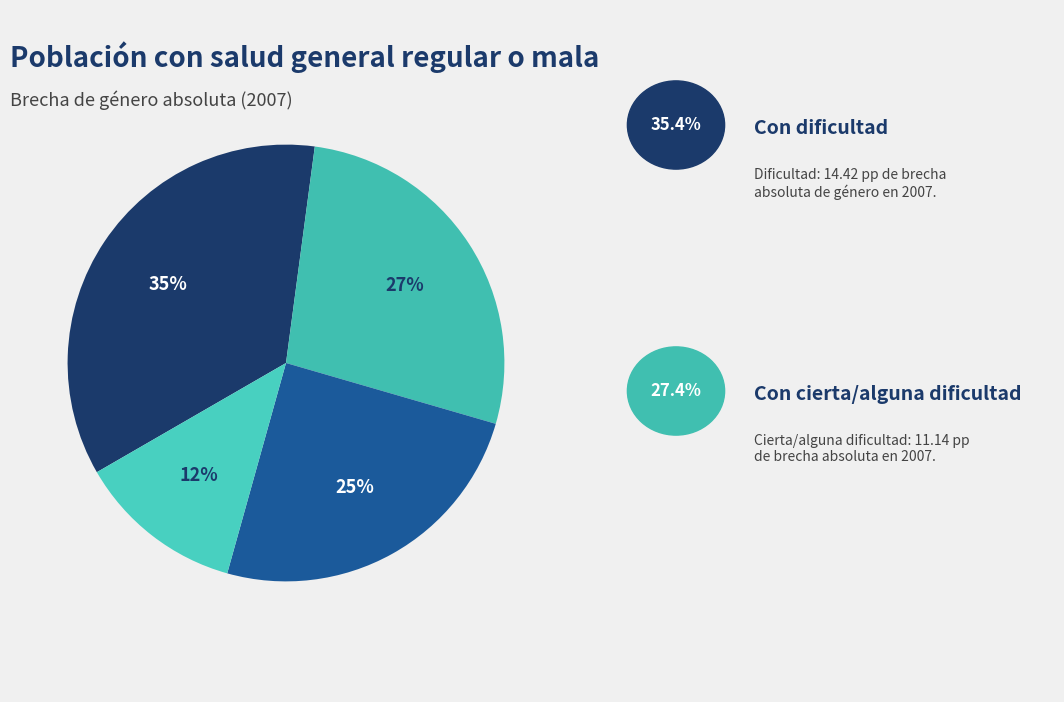

Count the number of slices in the pie.

4